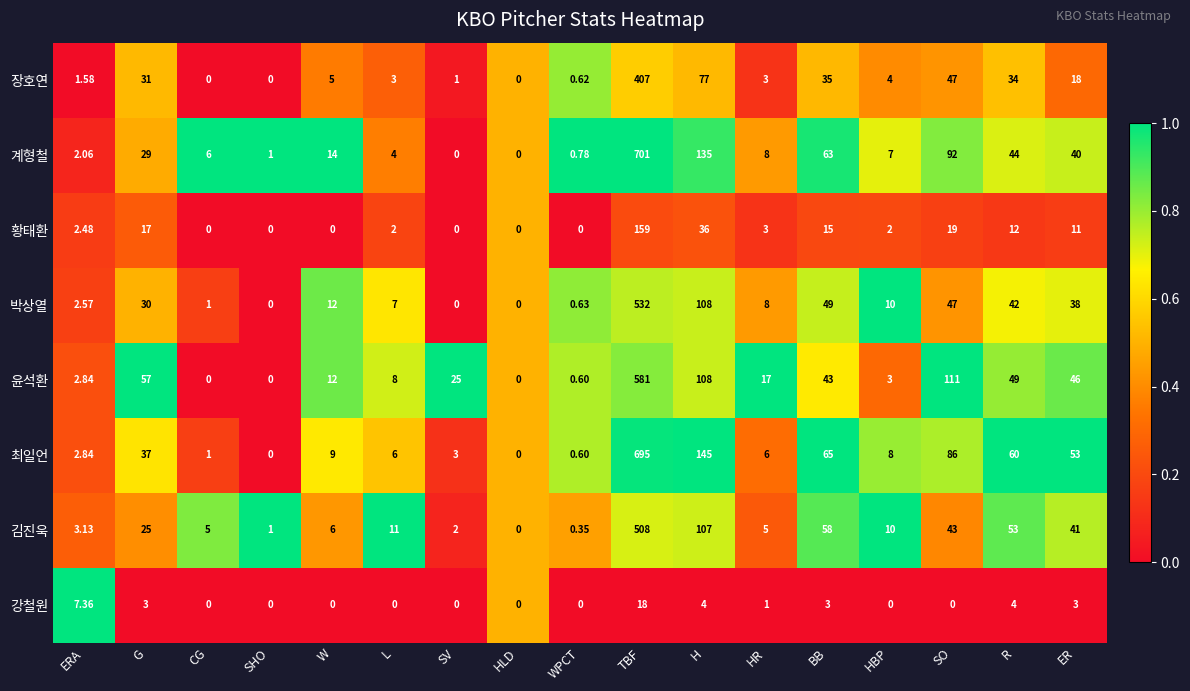

At R, list the series in order from smallest to largest.

강철원, 황태환, 장호연, 박상열, 계형철, 윤석환, 김진욱, 최일언